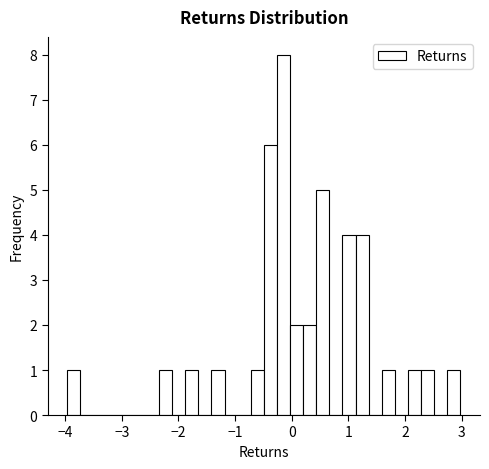

Read against the x-axis, roughly where is the centre of the tallest bar?

-0.1